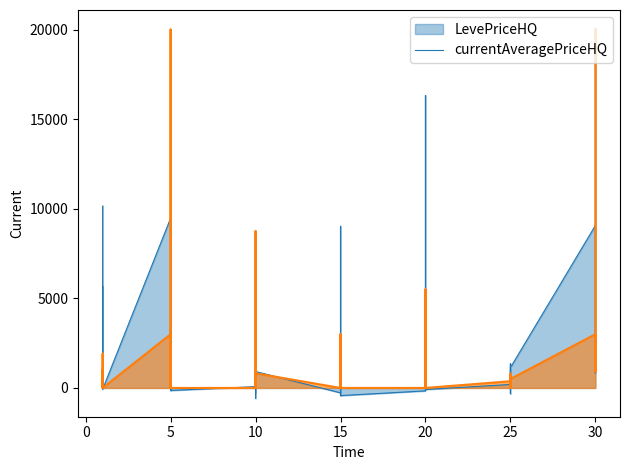

List the series in order of their overall mean, lowest first.

currentAveragePriceHQ_line, LevePriceHQ_line